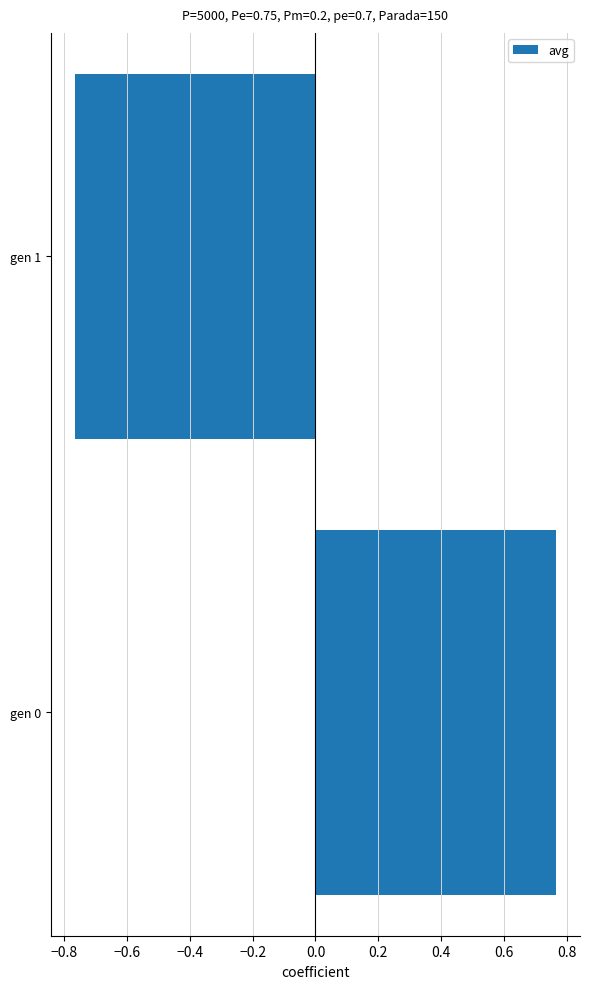

List the labels in order of value, smallest first.

gen 1, gen 0